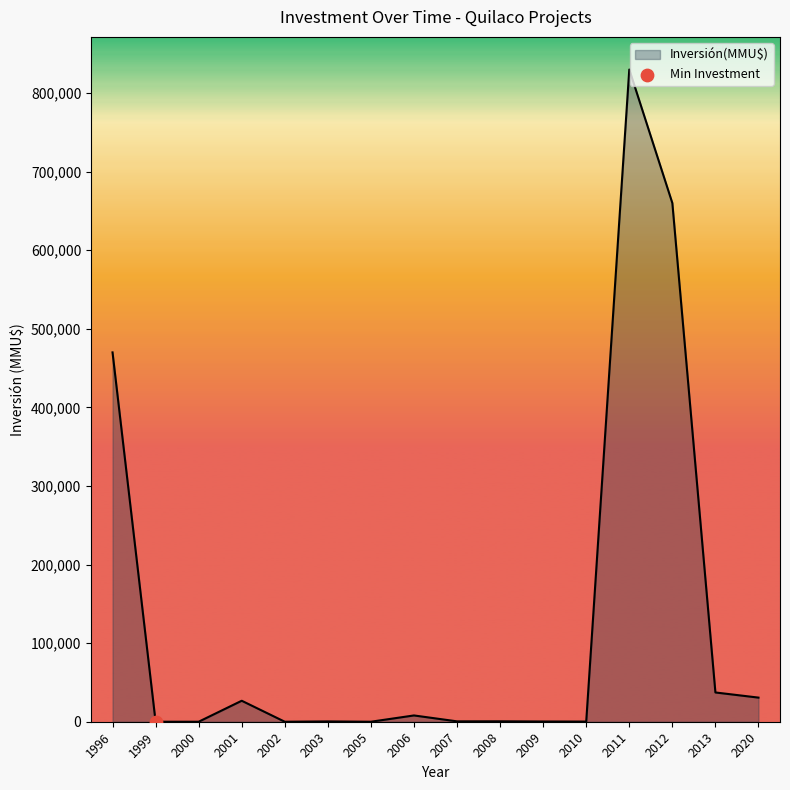

What is the change in value from 1996 to 2000?

-470000